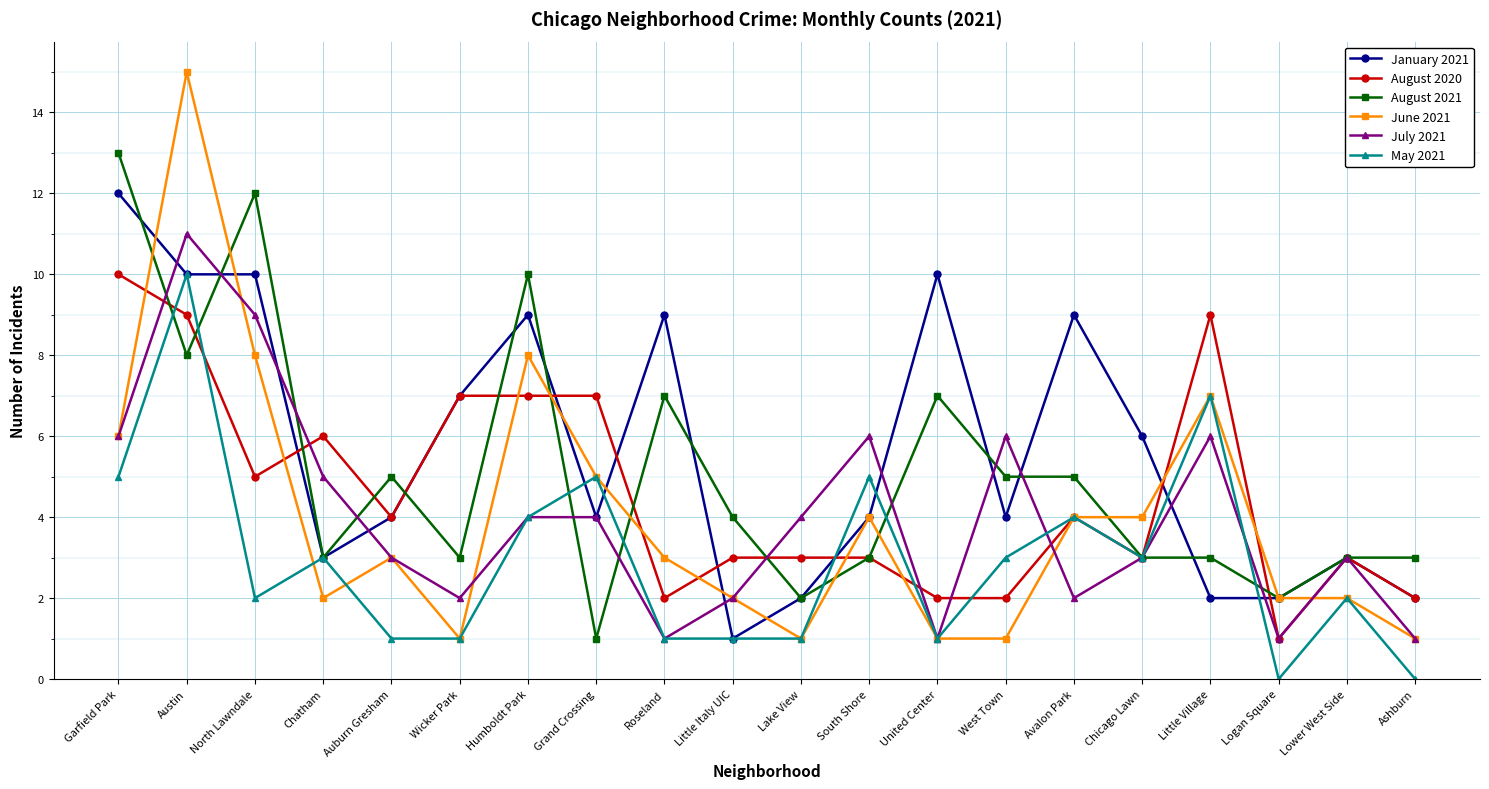

The August 2021 series shows 3 at Wicker Park. True or false?

True